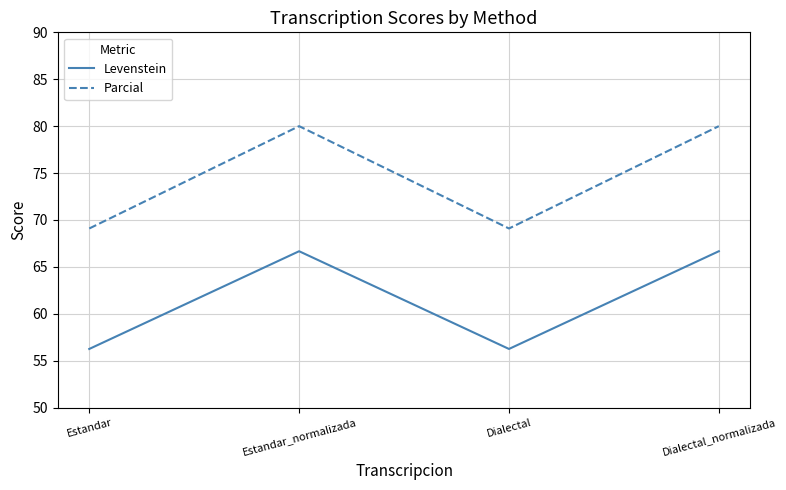

The Parcial series shows 106.4 at Estandar_normalizada. True or false?

False